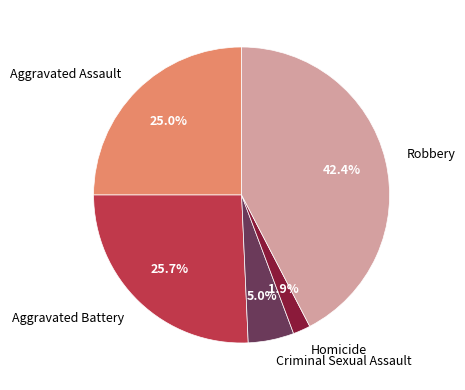

Which slice is the largest?

Robbery